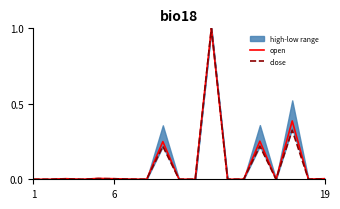

Which series has the widest spread of values?

open